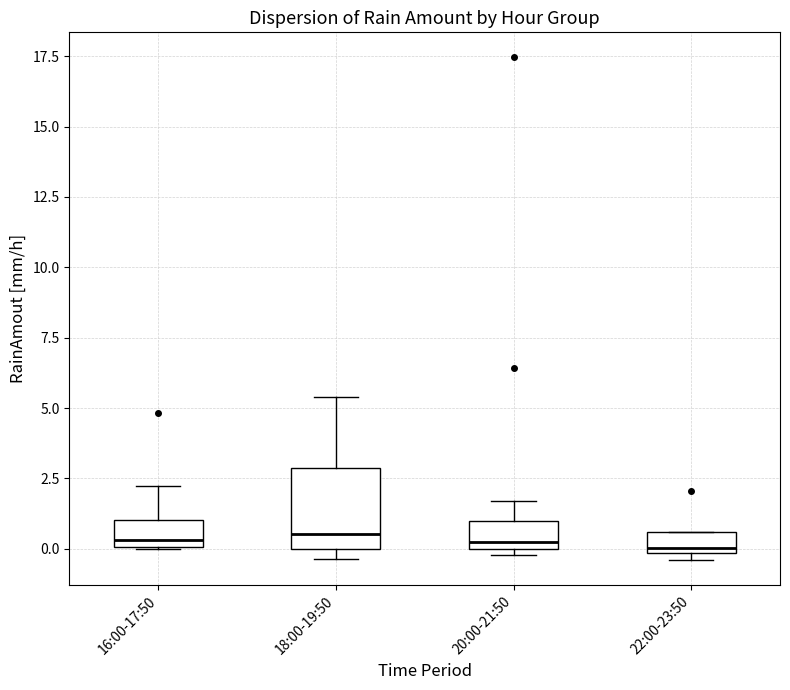

Where is the lower edge of the box for 20:00-21:50 on the y-axis? The values are not printed on the chart, so give them approximately, as read against the axis.

0.0